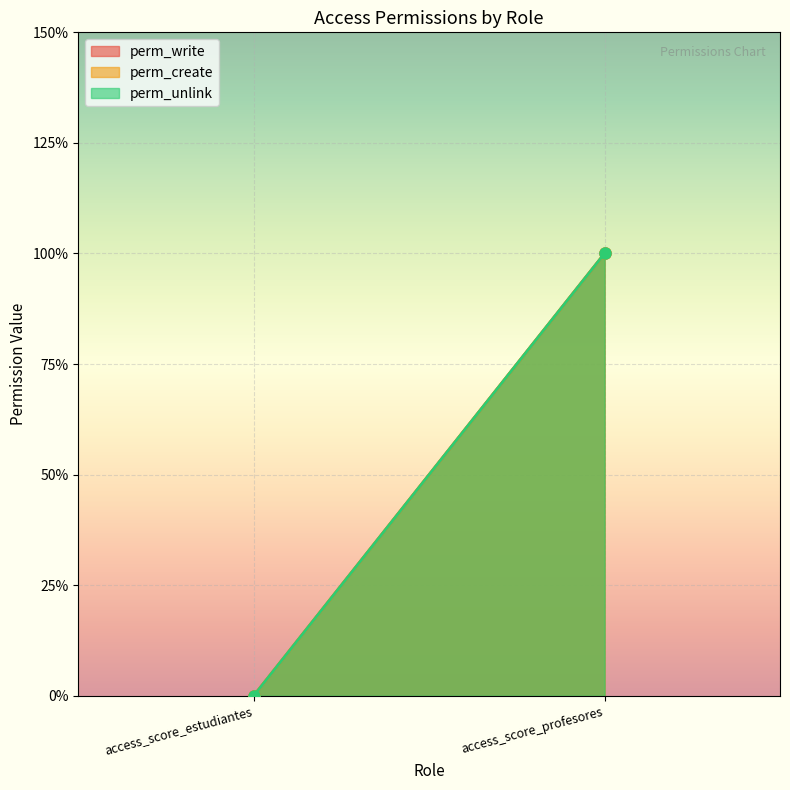

At how many categories does at least one series exceed 0?

1